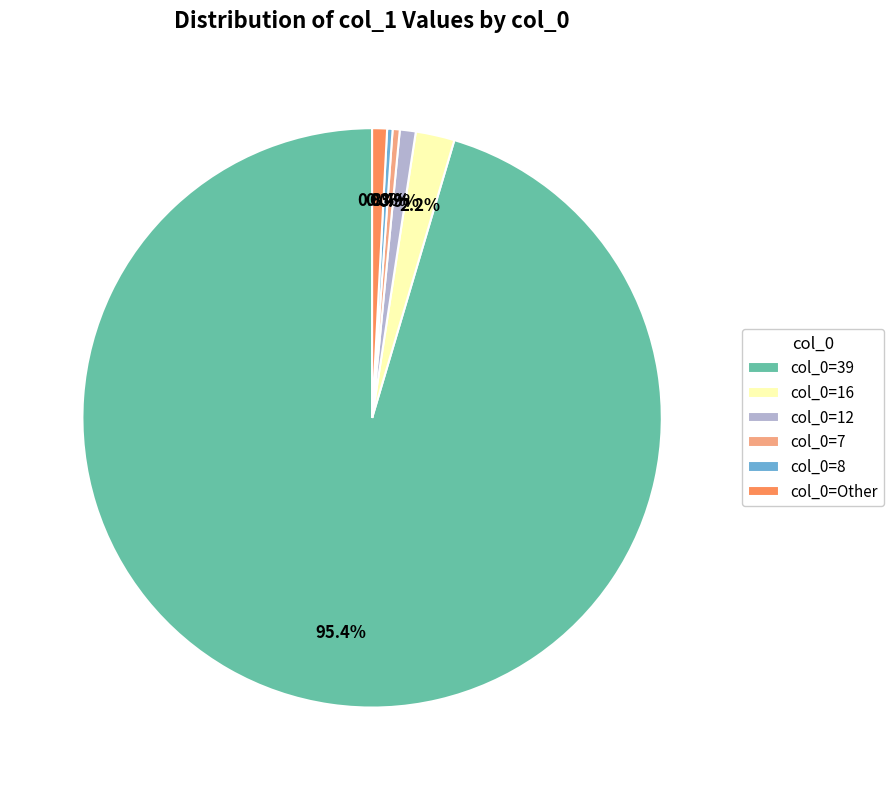

What is the ratio of the value at col_0=12 to the value at col_0=16?

0.4